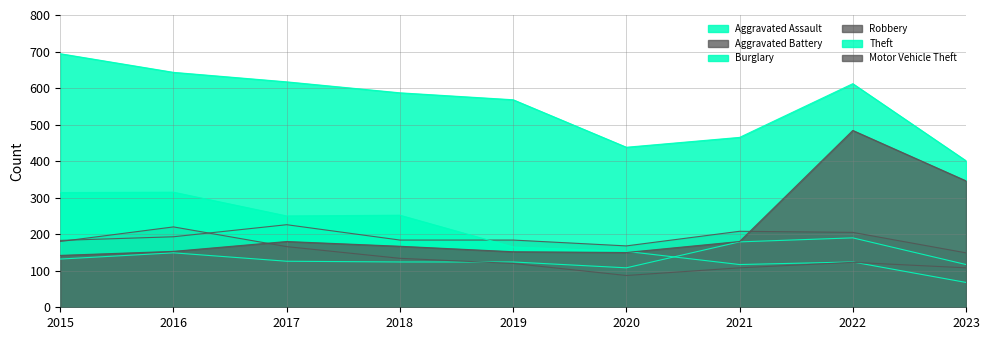

Does the chart have visible grid lines?

Yes